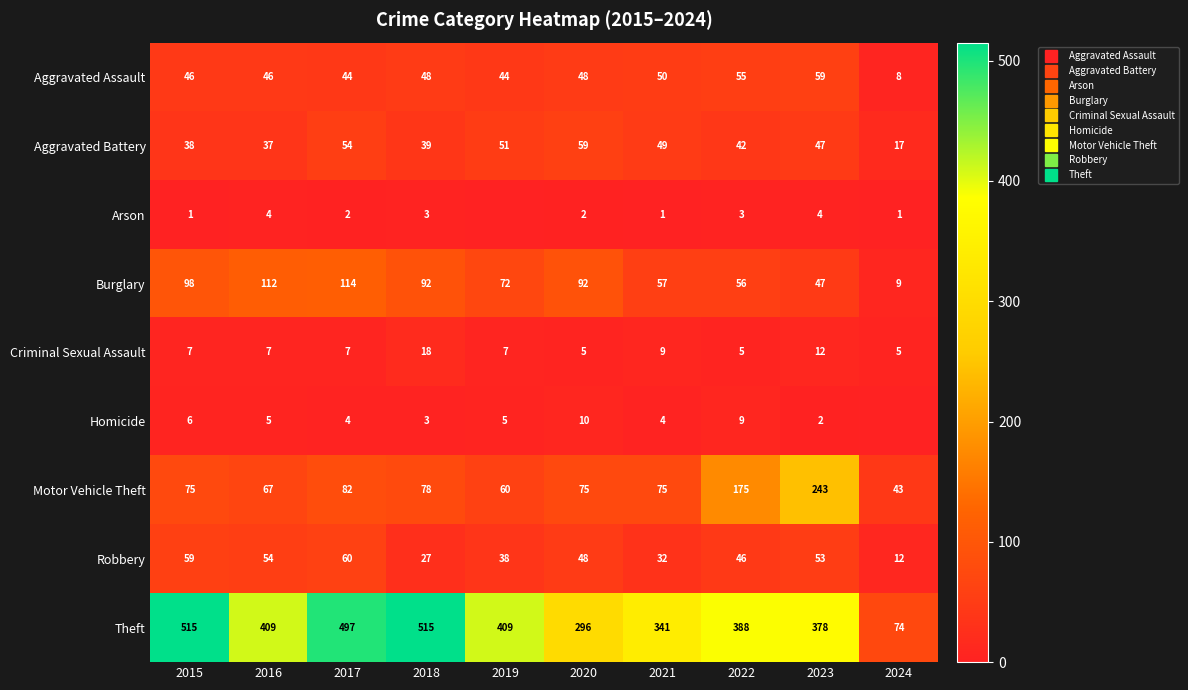

What is the total value across all series at 2020?

635